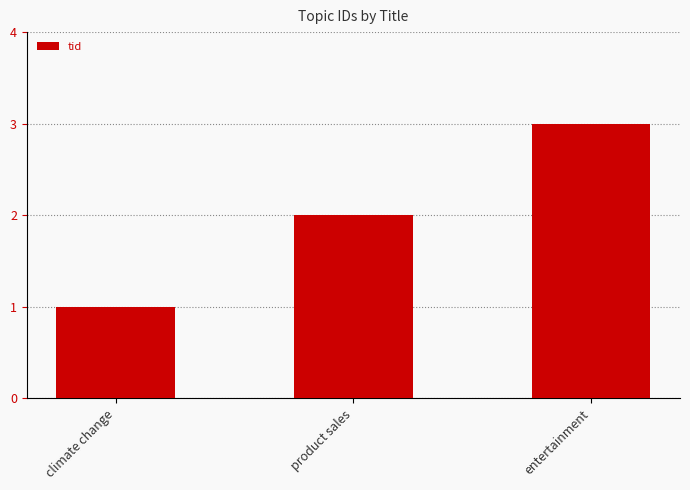

Rank the categories by value from lowest to highest.

climate change, product sales, entertainment